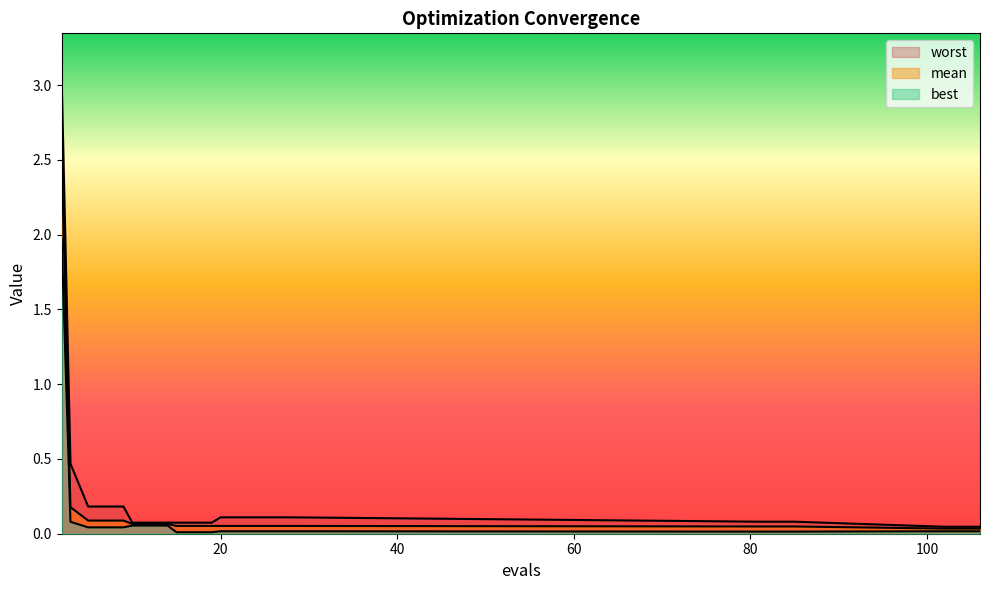

What is the maximum value for mean?

2.6